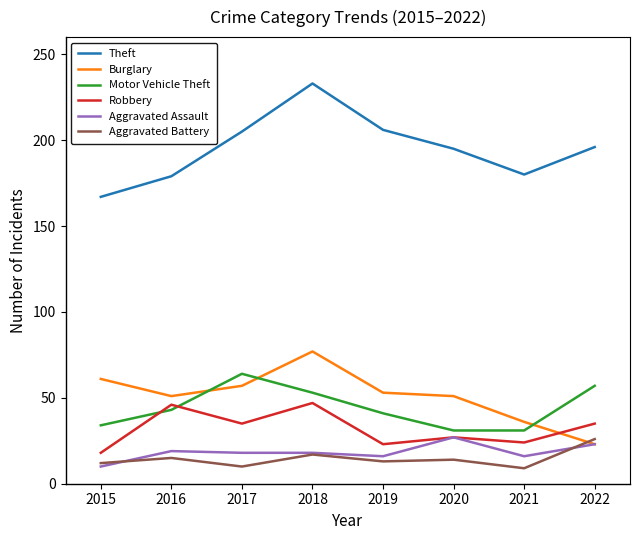

At how many categories does at least one series exceed 97?

8